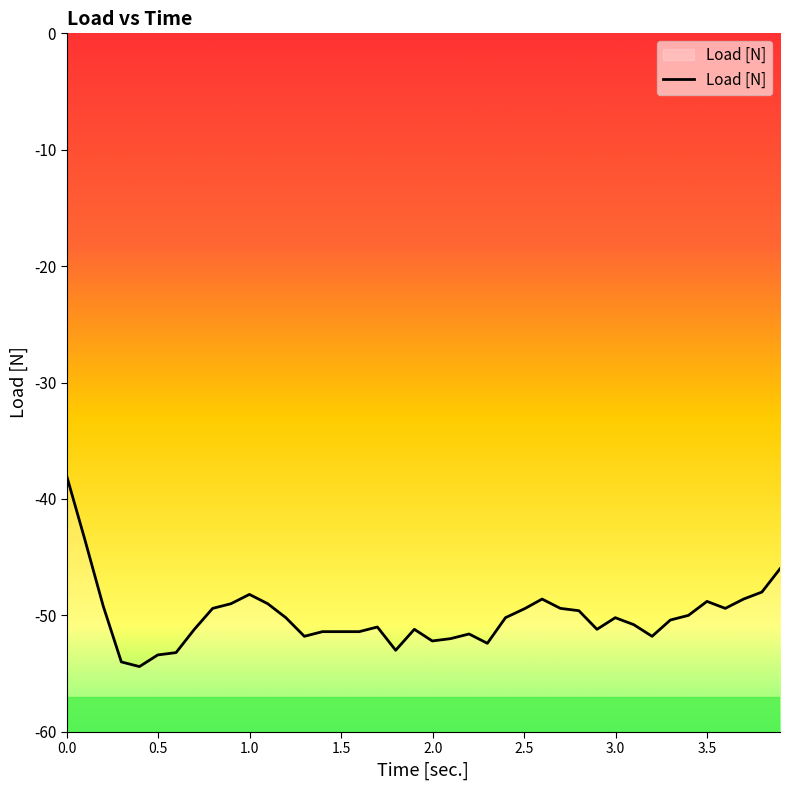

What is the minimum value shown in the chart?

-54.4